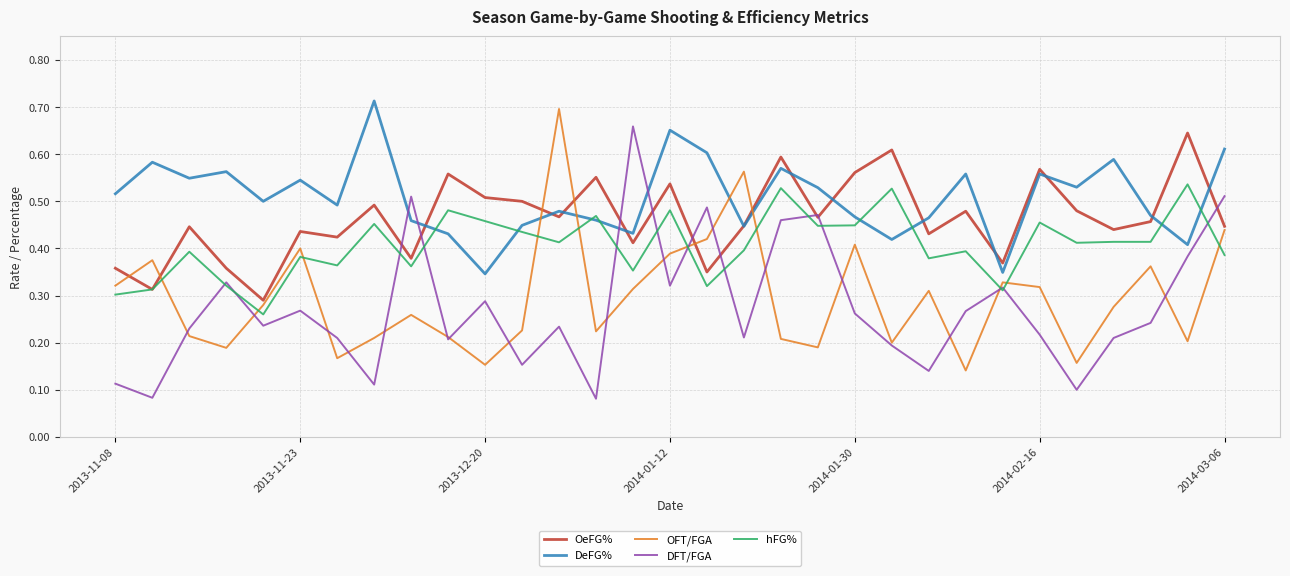

Which series has the largest total across all categories?

DeFG%